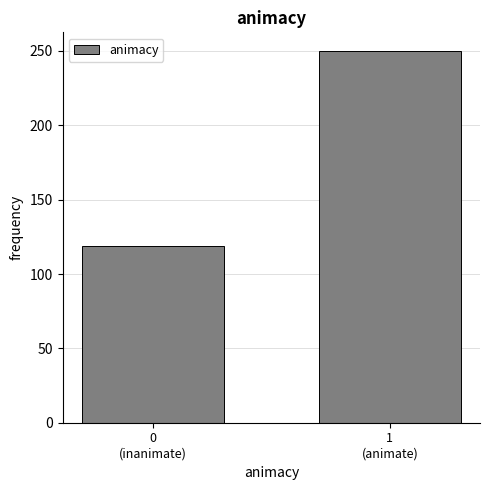

Reading left to right, transcribe all the data shown in this chart.

119	250